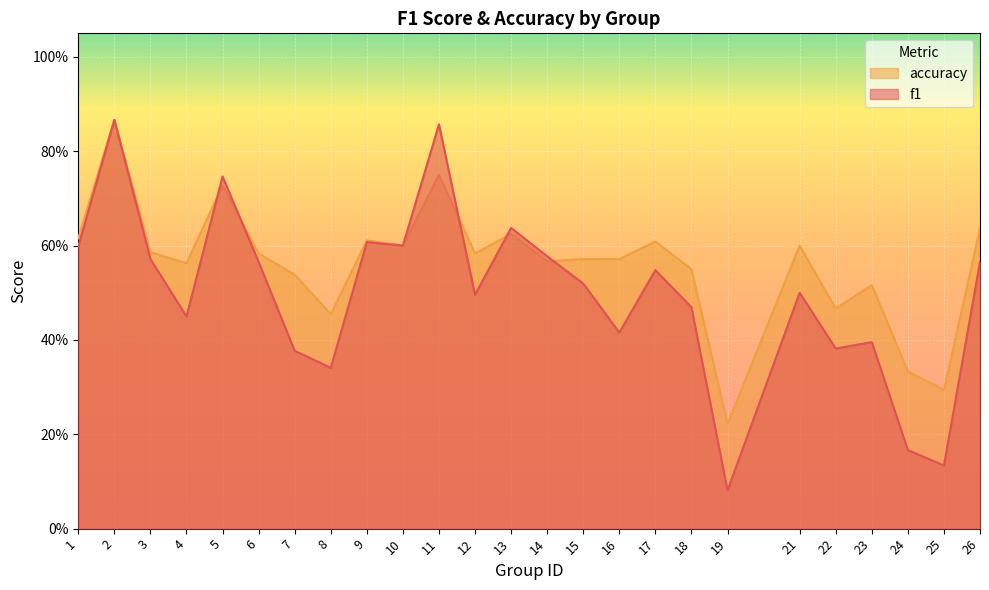

In f1, how many points are lower than both neighbors (excluding endpoints)?

8